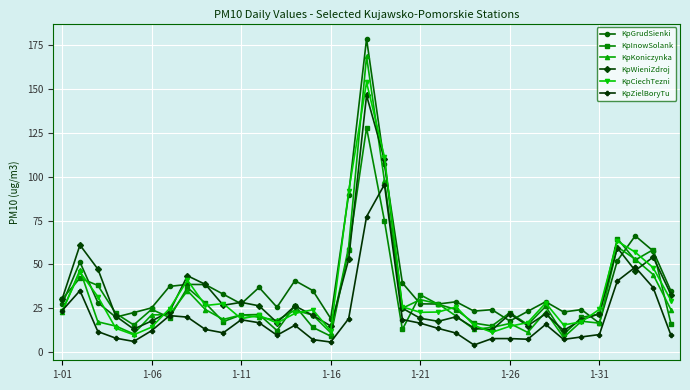

What is the maximum value shown in the chart?

178.7